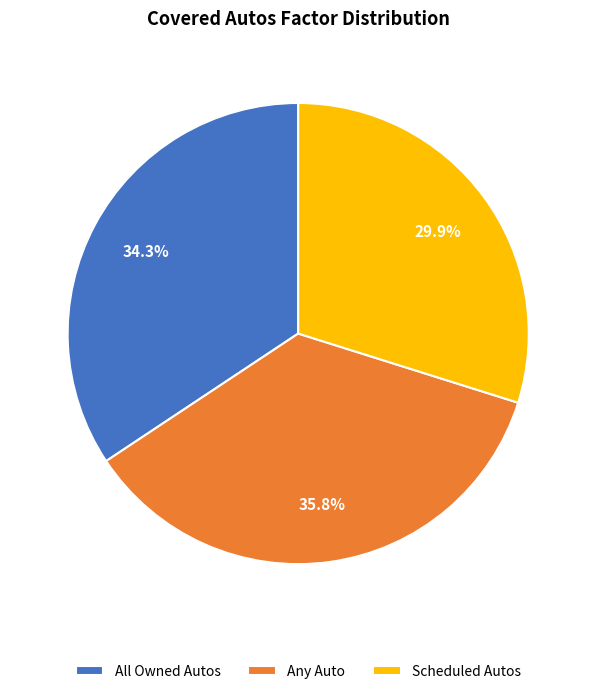

How many segments does this pie chart have?

3